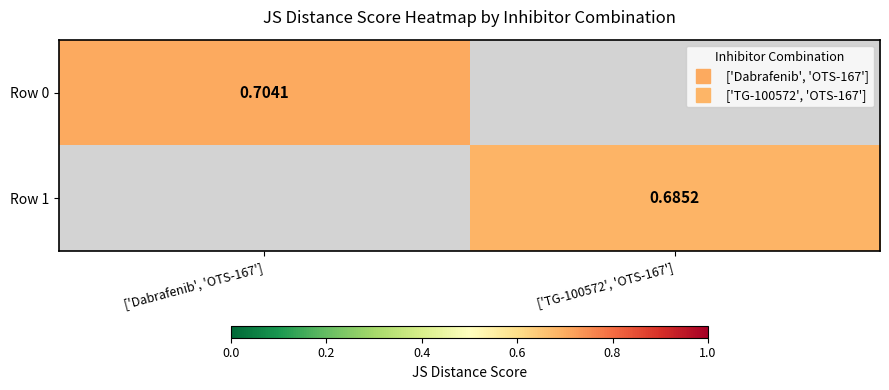

At which label does Row 0 reach its peak?

['Dabrafenib', 'OTS-167']